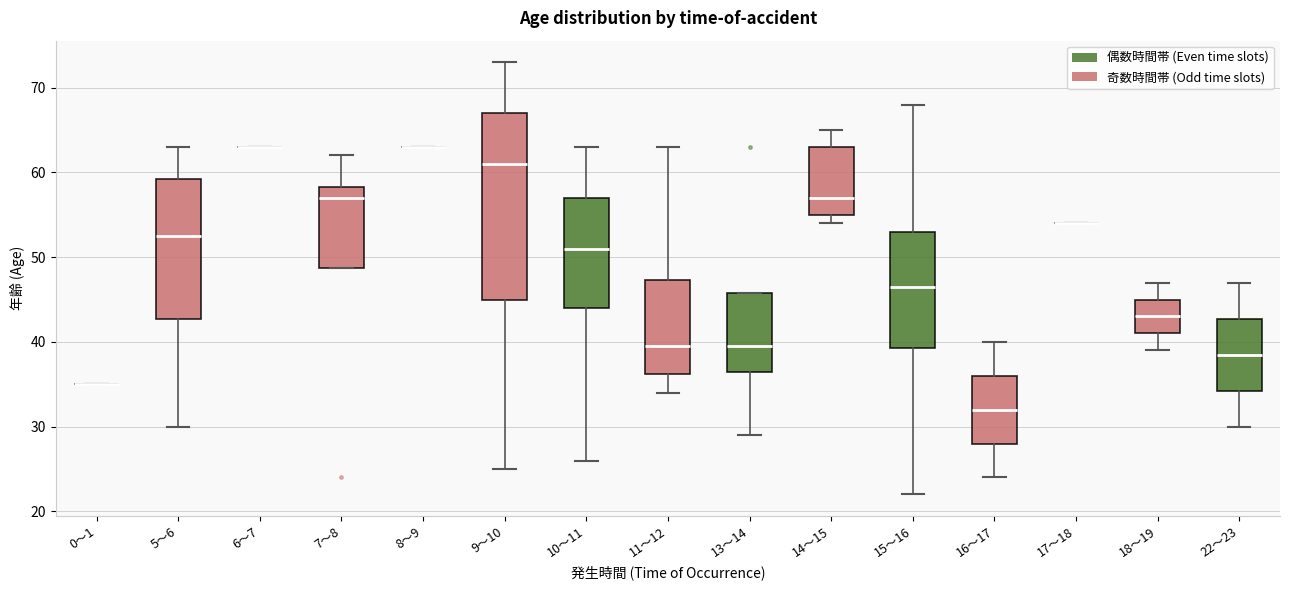

Reading left to right, read every box against the y-axis: the position of its median line, the range the box covers, and the ends of its whiskers. The values are not printed on the chart, so give them approximately, as read against the axis.

0～1: box collapsed to a line at 35, whiskers 35 to 35
5～6: median 53, box 43 to 59, whiskers 30 to 63
6～7: box collapsed to a line at 63, whiskers 63 to 63
7～8: median 57, box 49 to 58, whiskers 49 to 62
8～9: box collapsed to a line at 63, whiskers 63 to 63
9～10: median 61, box 45 to 67, whiskers 25 to 73
10～11: median 51, box 44 to 57, whiskers 26 to 63
11～12: median 40, box 36 to 47, whiskers 34 to 63
13～14: median 40, box 37 to 46, whiskers 29 to 46
14～15: median 57, box 55 to 63, whiskers 54 to 65
15～16: median 47, box 39 to 53, whiskers 22 to 68
16～17: median 32, box 28 to 36, whiskers 24 to 40
17～18: box collapsed to a line at 54, whiskers 54 to 54
18～19: median 43, box 41 to 45, whiskers 39 to 47
22～23: median 39, box 34 to 43, whiskers 30 to 47